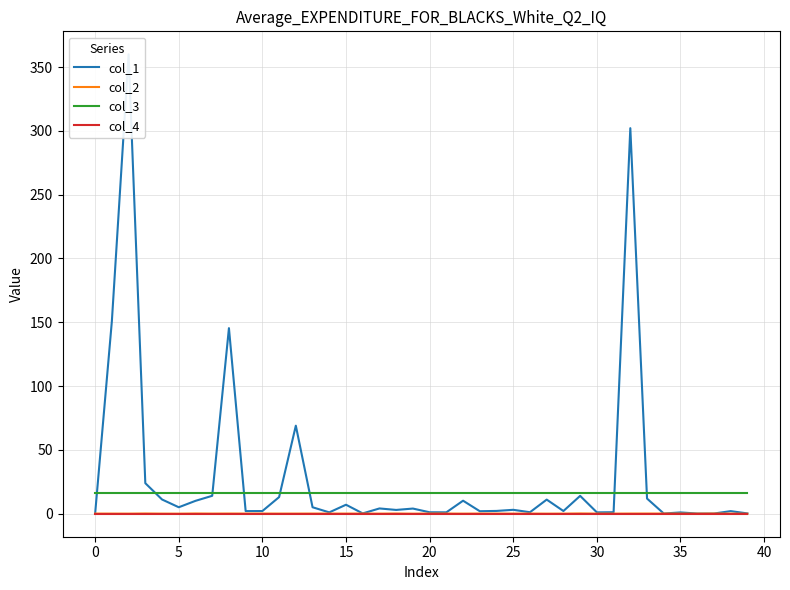

What is the difference between the maximum and minimum values in the col_1 series?

360.0